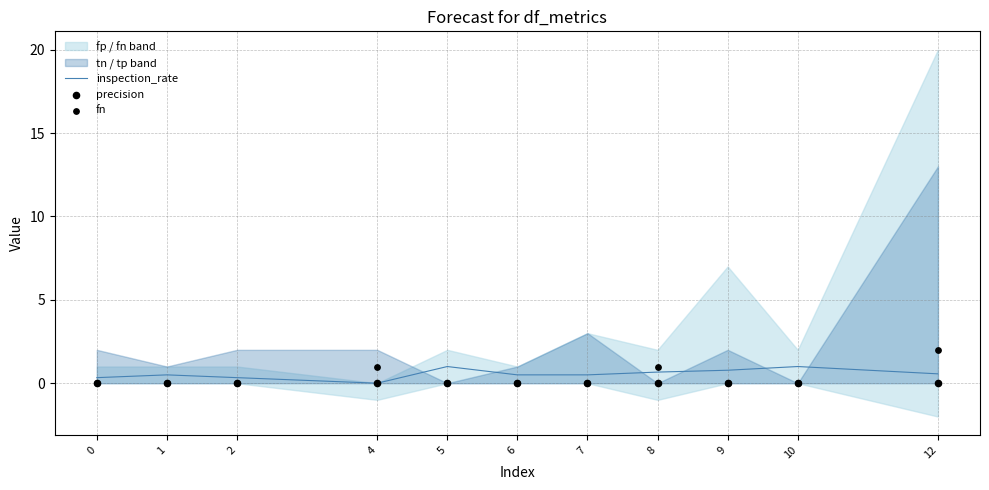

Which series reaches the maximum Y coordinate?

fn